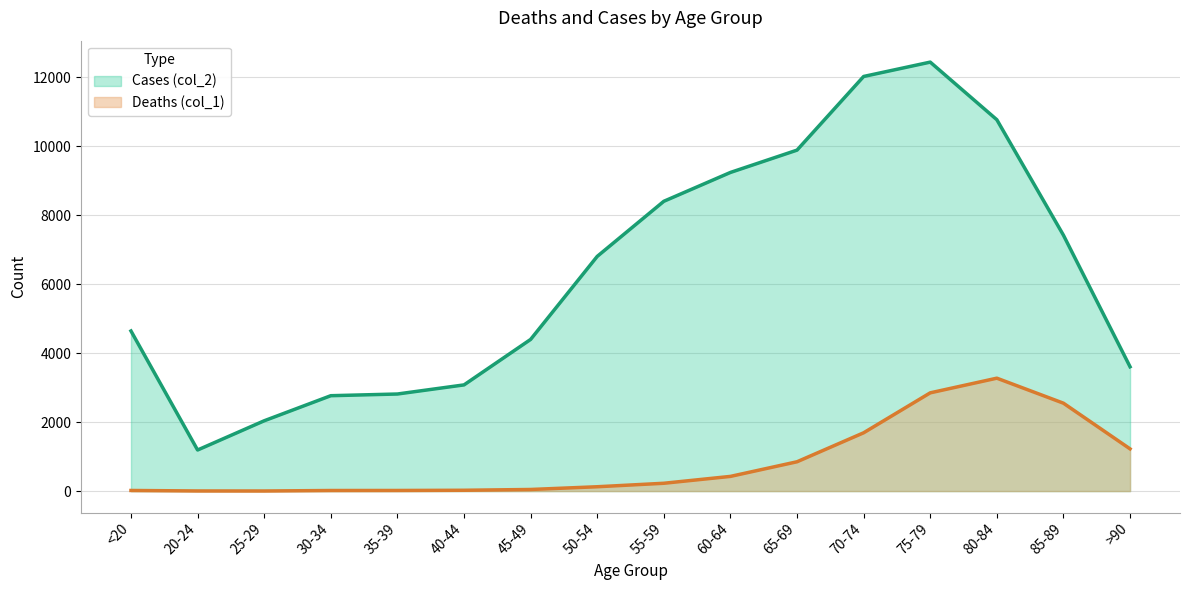

List the series in order of their overall mean, highest first.

Cases (col_2), Deaths (col_1)